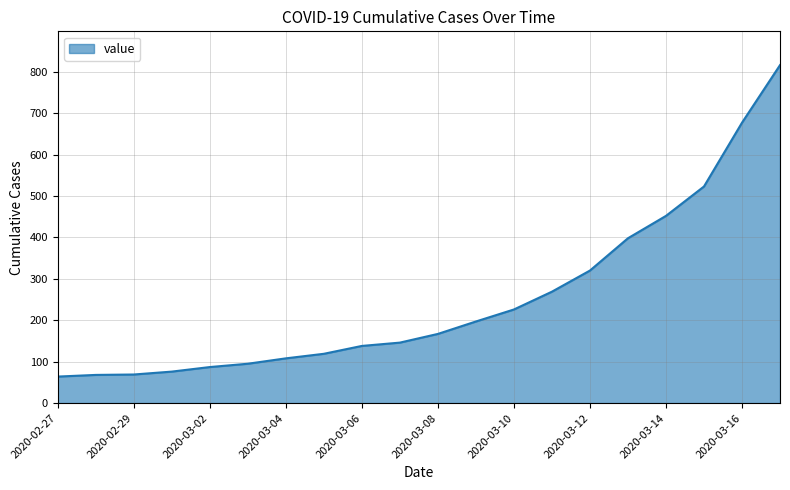

What is the smallest value displayed?

64